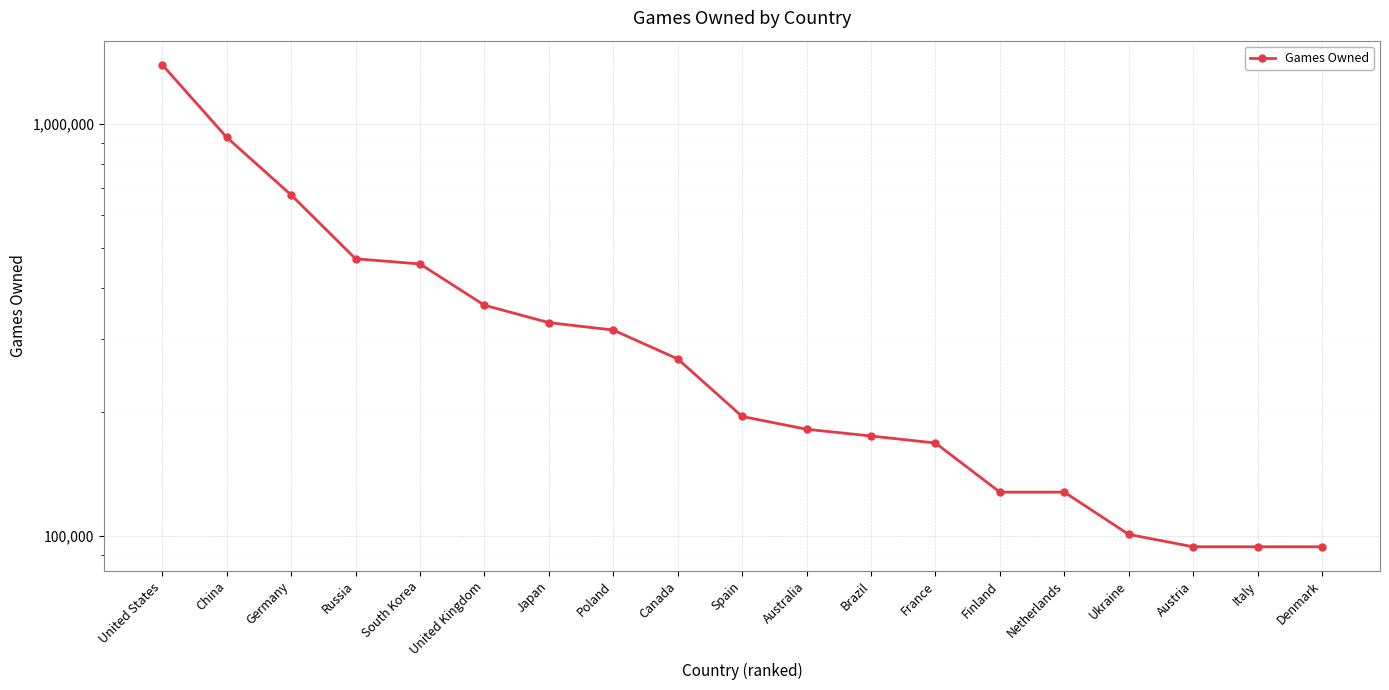

What is the sum of the values at Japan and Germany?

1000982